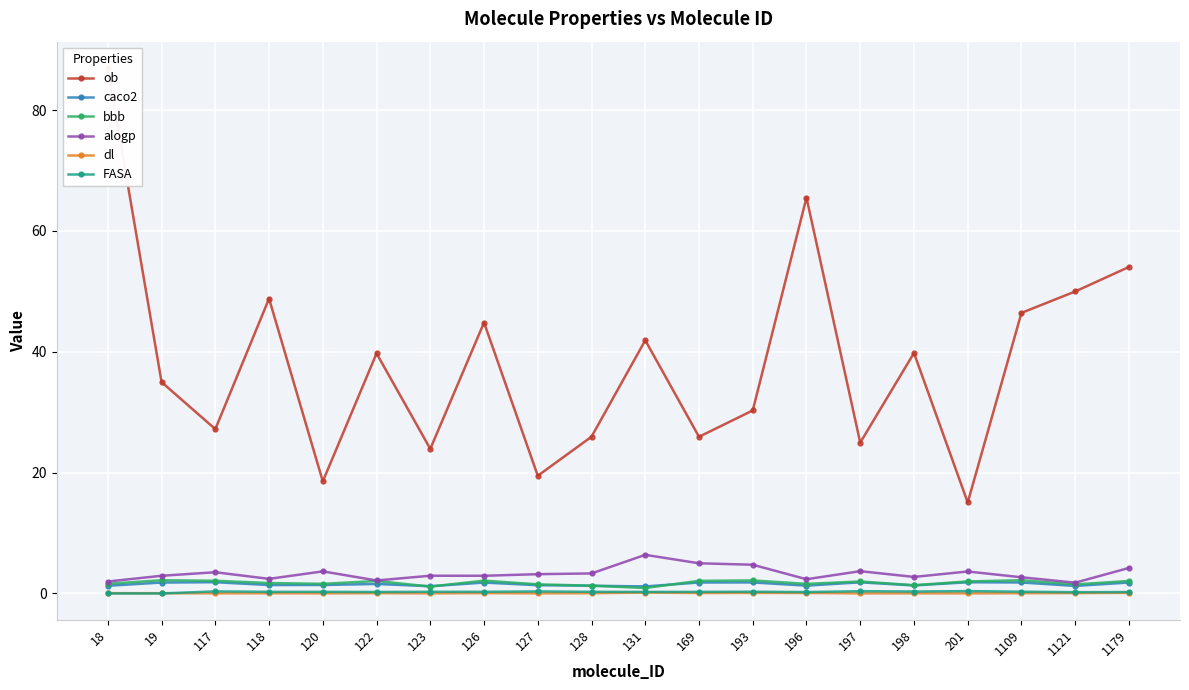

What is the difference between the maximum and minimum values in the caco2 series?

0.7